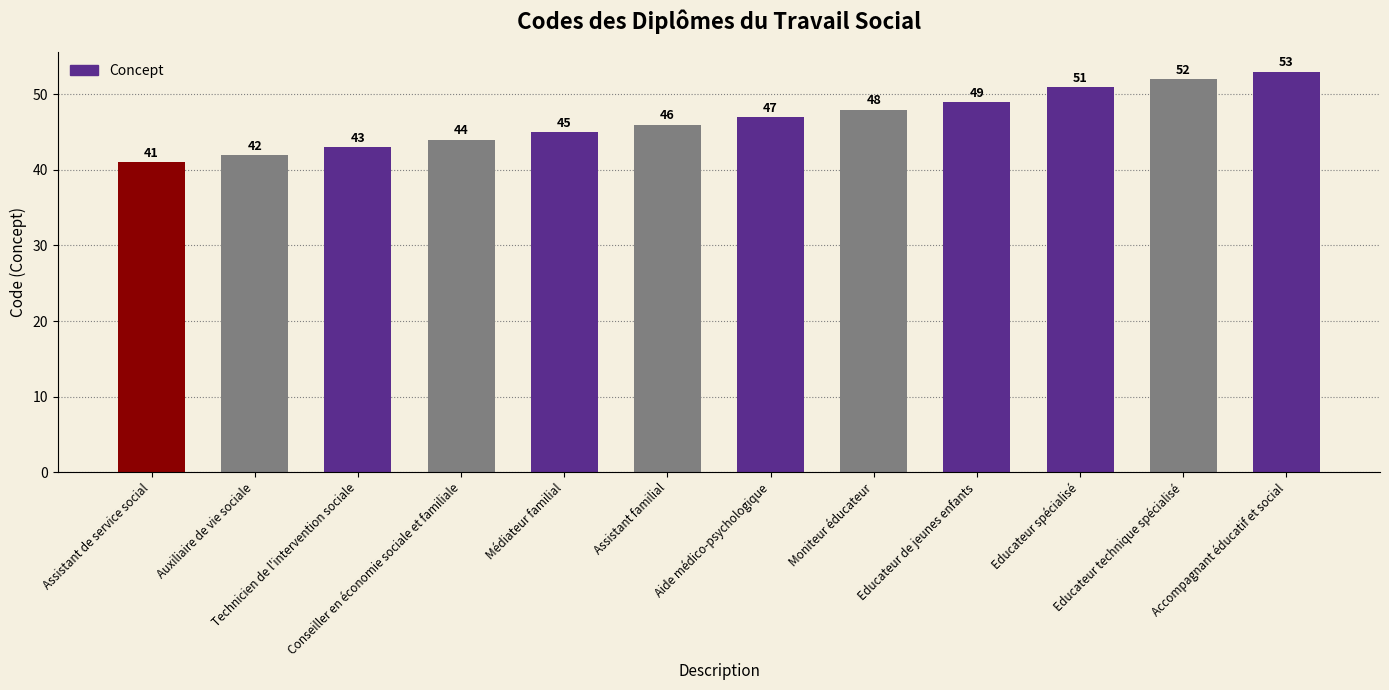

What is the sum of all values?

561